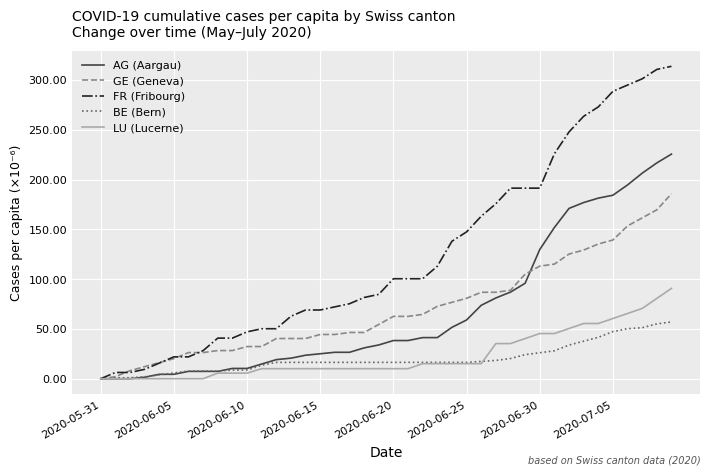

What is the maximum value shown in the chart?

313.8